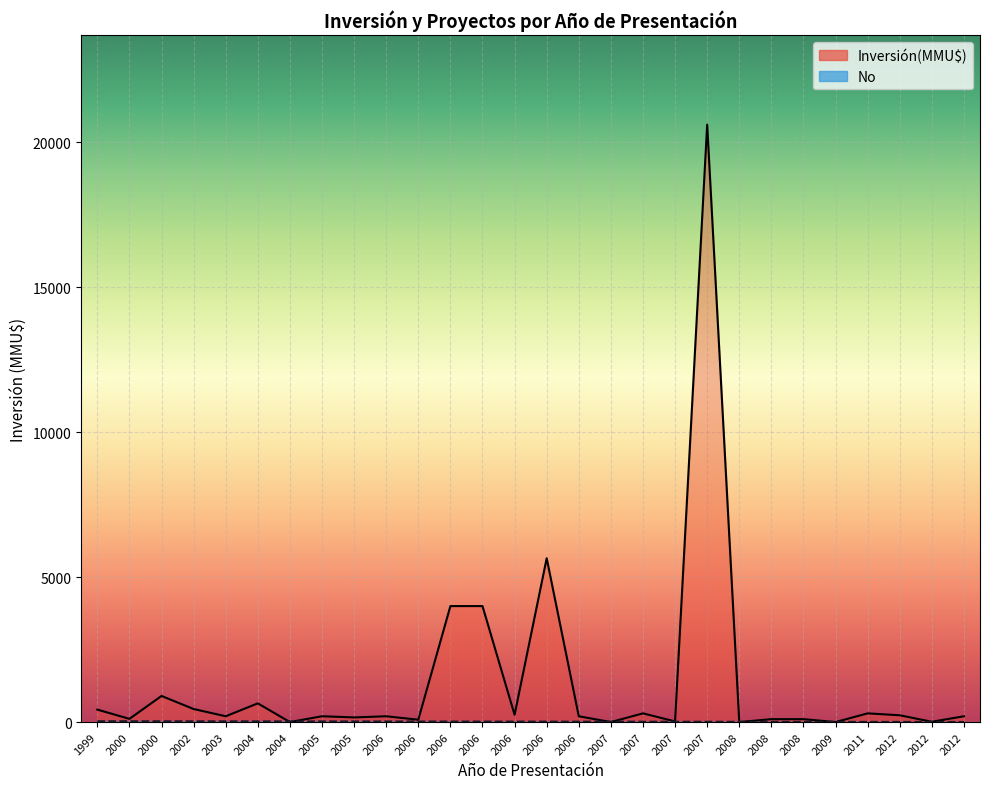

Which series ends up on top after the final intersection of Inversión(MMU$) and No?

Inversión(MMU$)